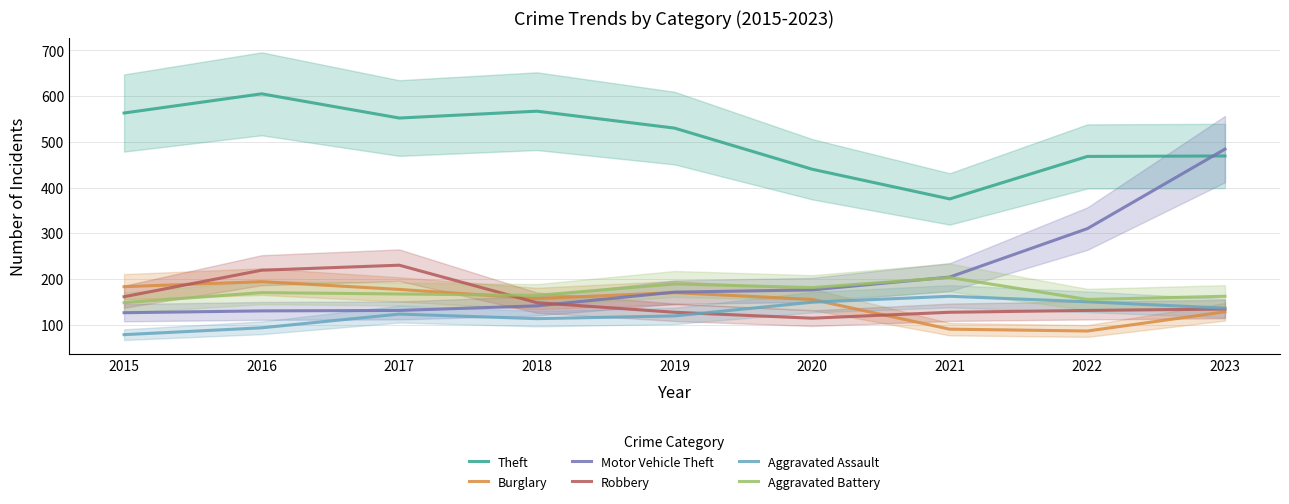

The value of Aggravated Battery at 2022 is 155. True or false?

True